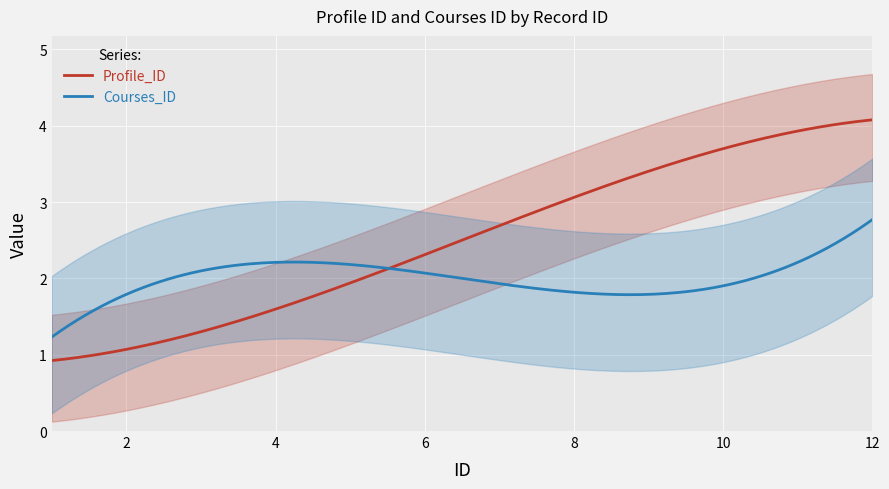

Is the value of Courses_ID at 2 greater than the value of Profile_ID at 12?

No